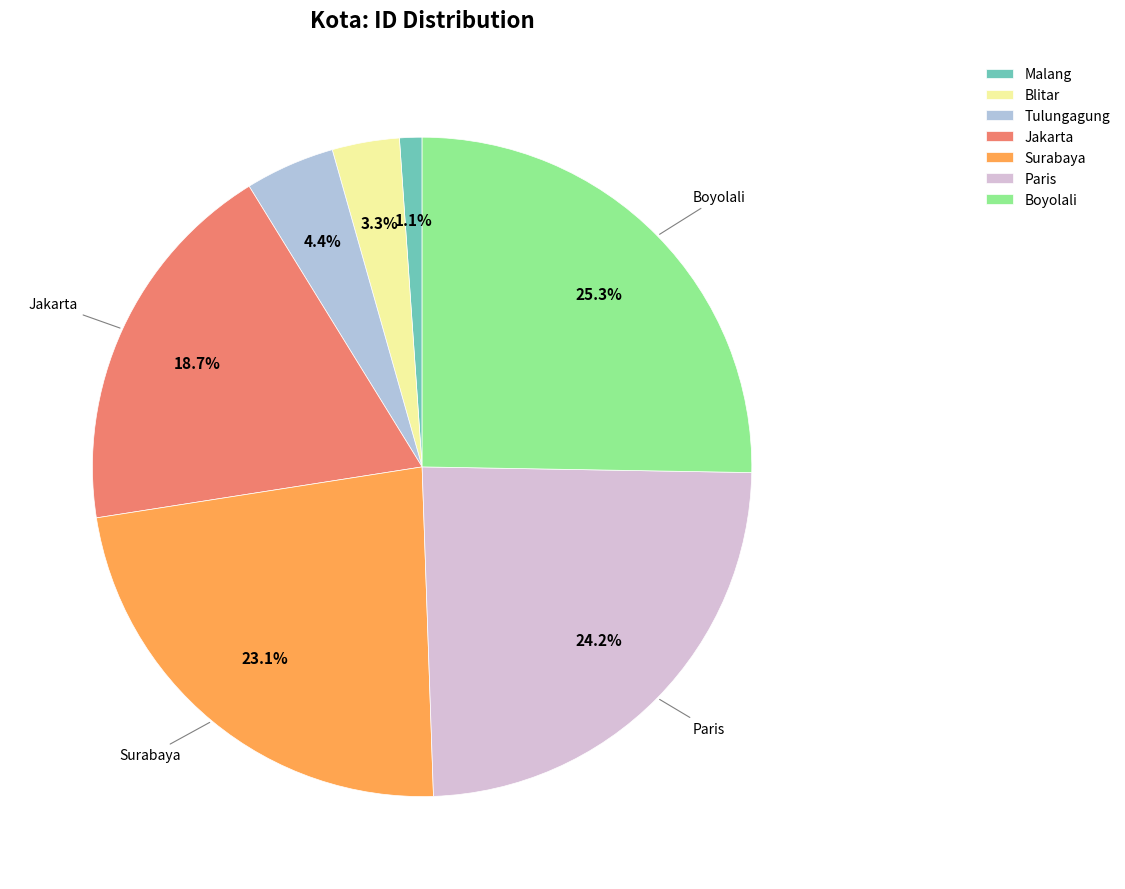

Approximately how many times larger is the value at Jakarta compared to Surabaya?

0.8